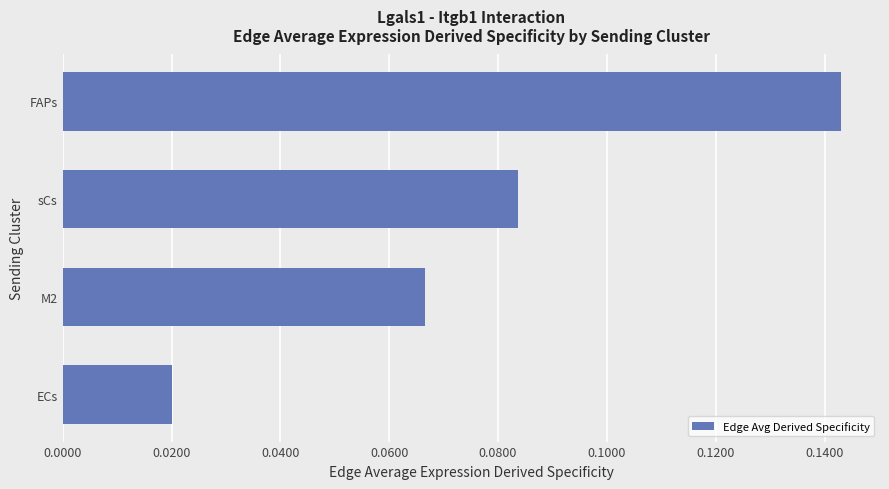

Are the bars grouped side by side (vs. stacked)?

No